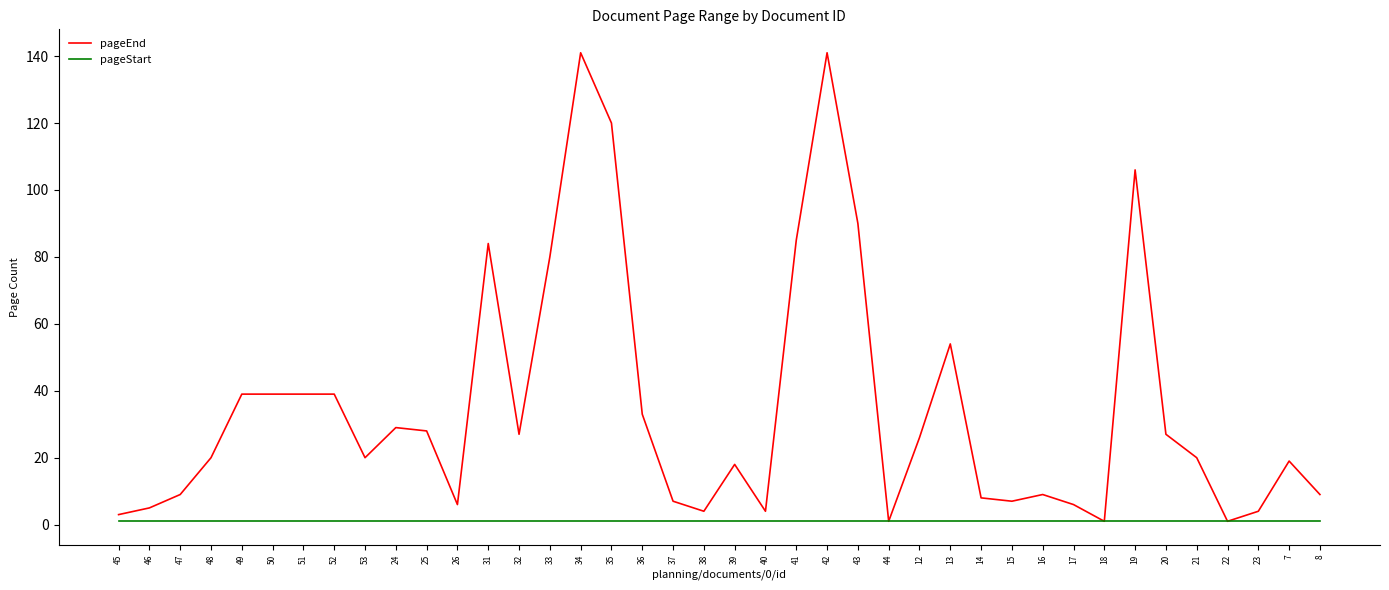

What is the maximum value shown in the chart?

141